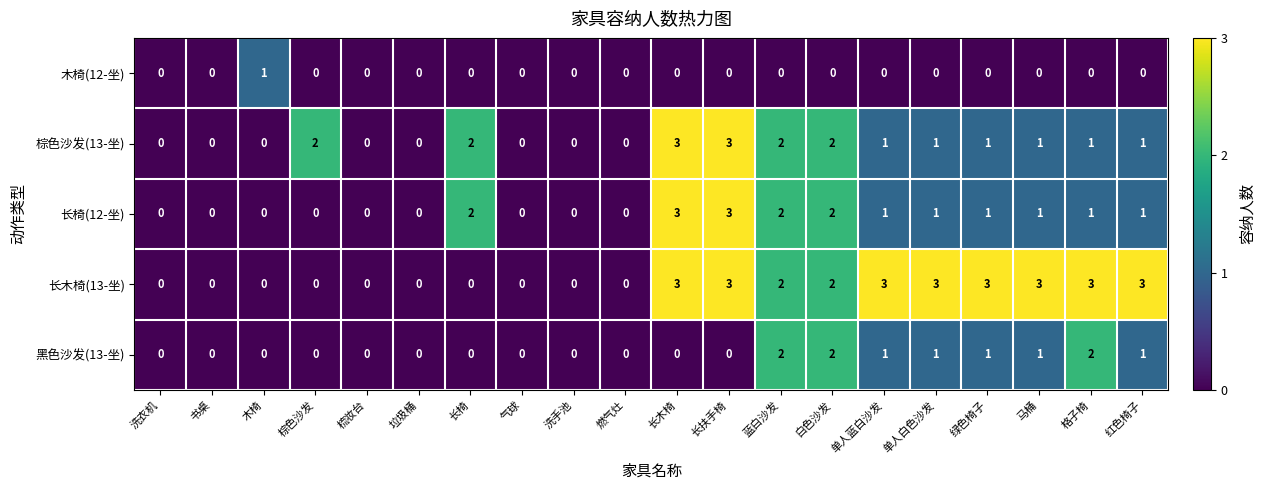

The 长木椅(13-坐) series shows 3 at 格子椅. True or false?

True